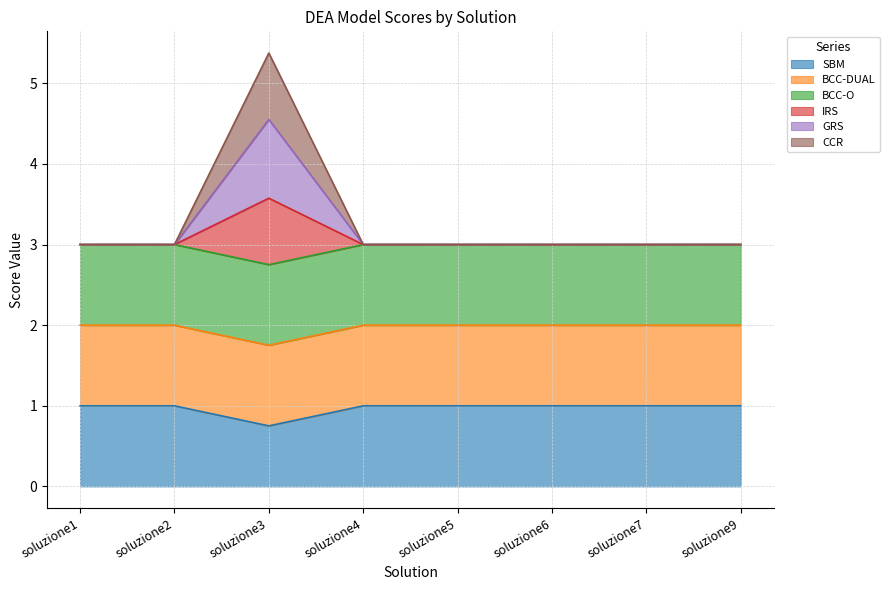

How many interior local peaks does the CCR series have?

1